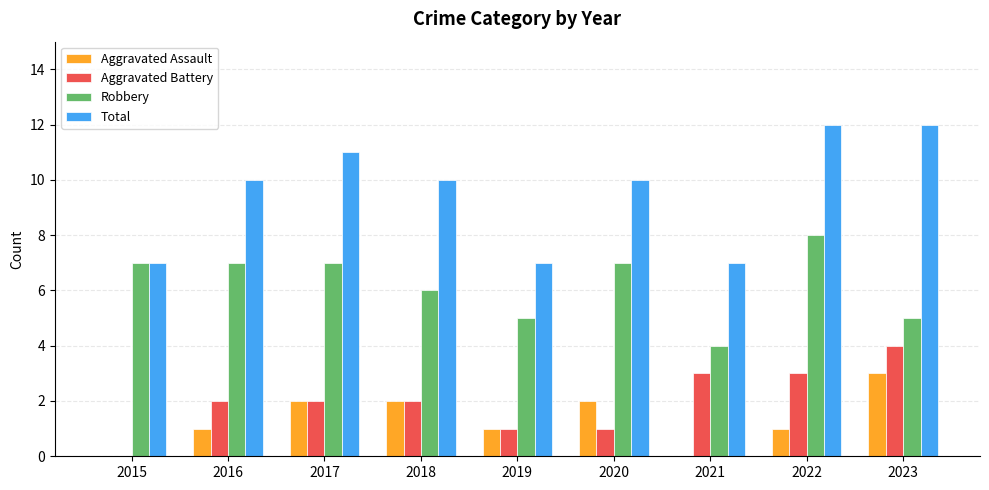

What are all the series names shown in the legend?

Aggravated Assault, Aggravated Battery, Robbery, Total